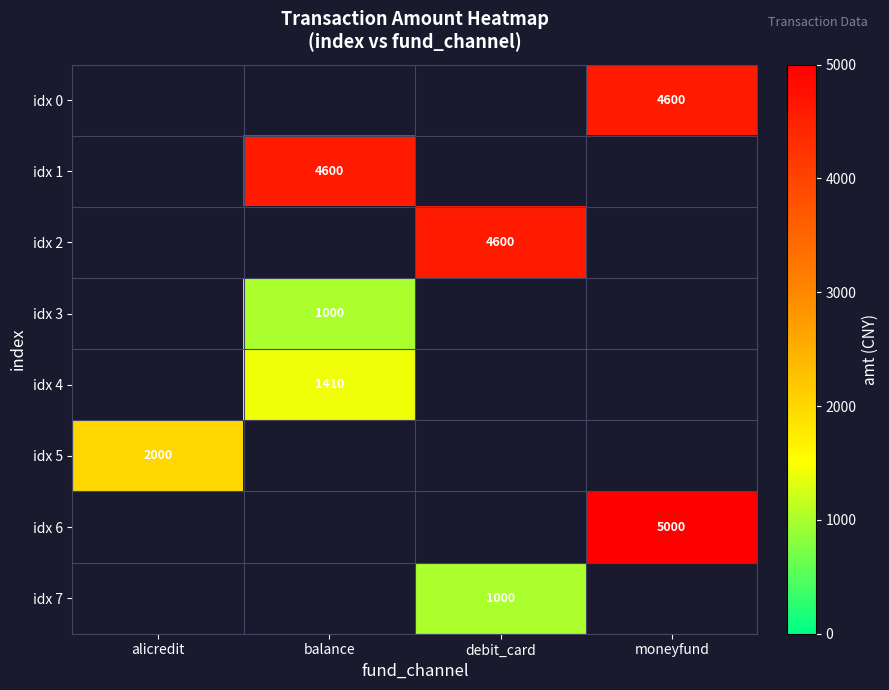

The value of idx 0 at moneyfund is 4600. True or false?

True